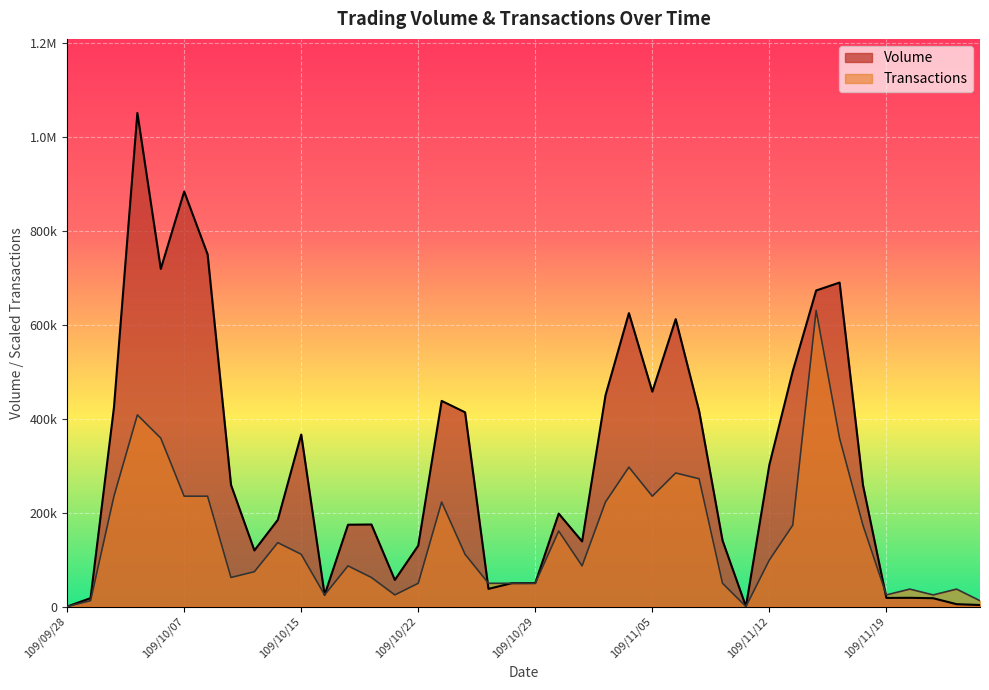

What is the highest value of the Transactions series?

631122.0